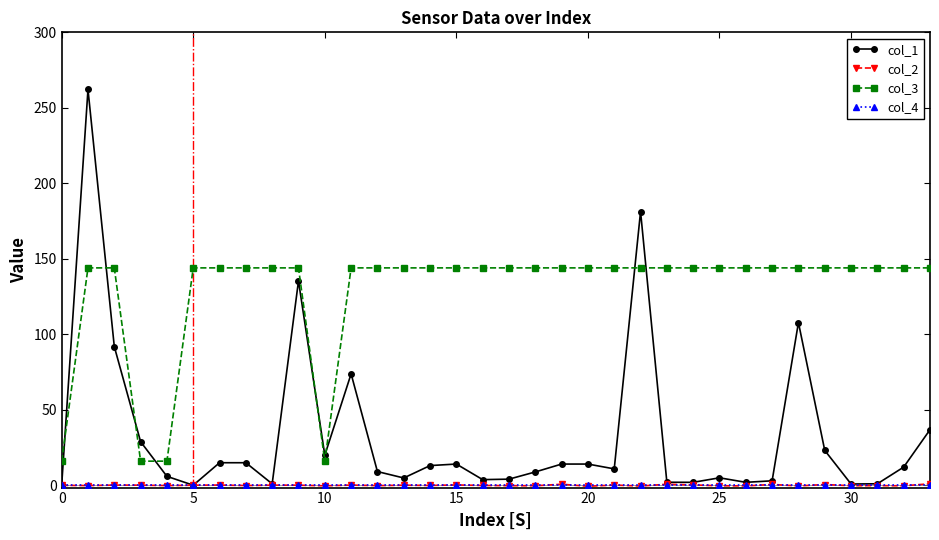

Which series has the widest spread of values?

col_1